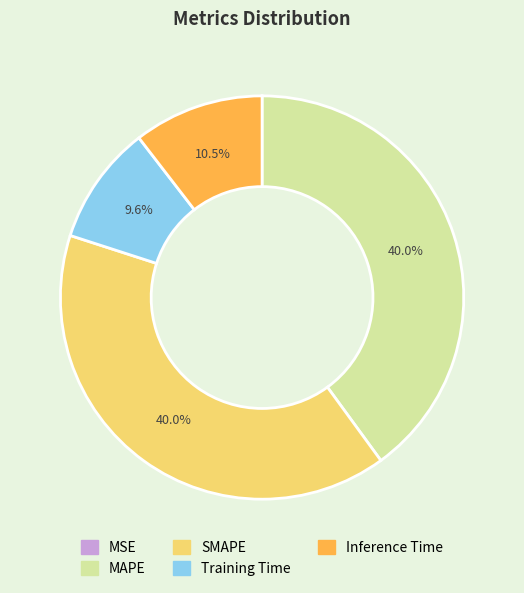

Does Training Time account for over 50% of the chart?

No